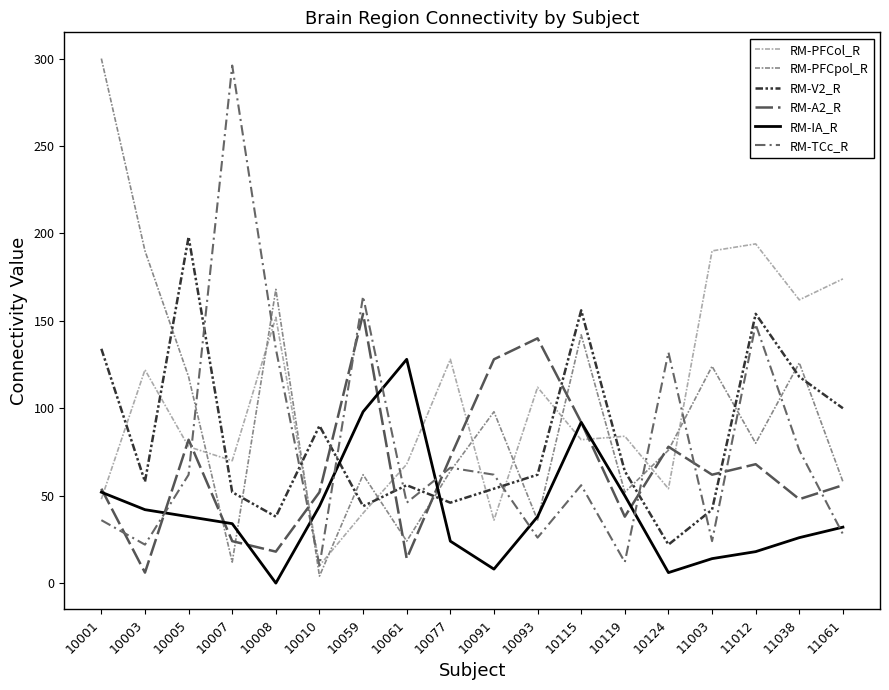

What is the value of the RM-PFCpol_R point at the 12th from the left?

142